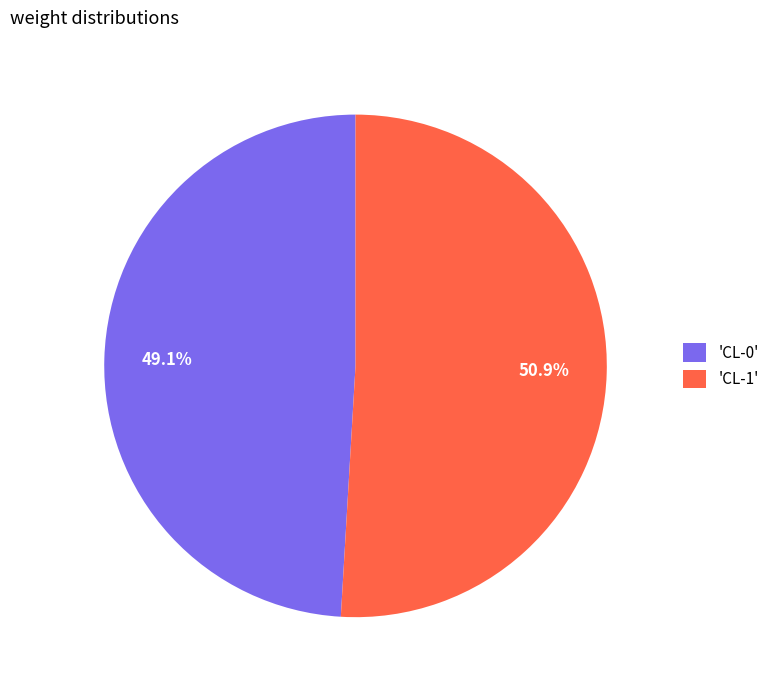

What portion of the pie excludes 'CL-1'?

49.1%